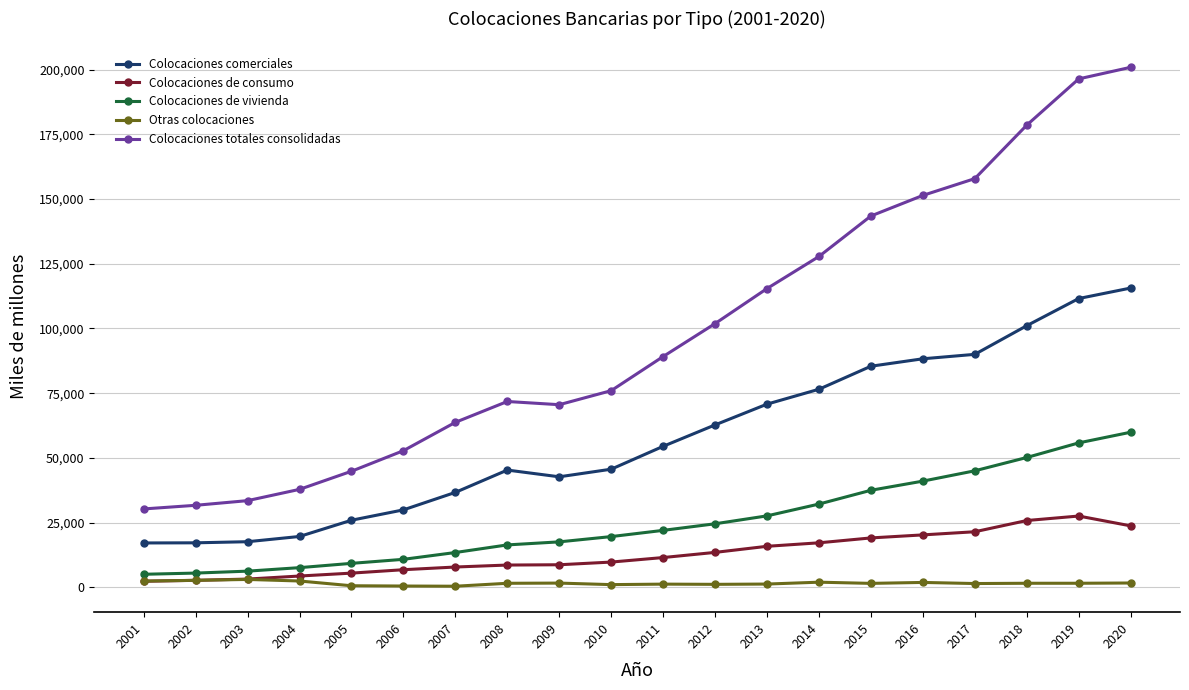

How many categories are shown in the chart?

20